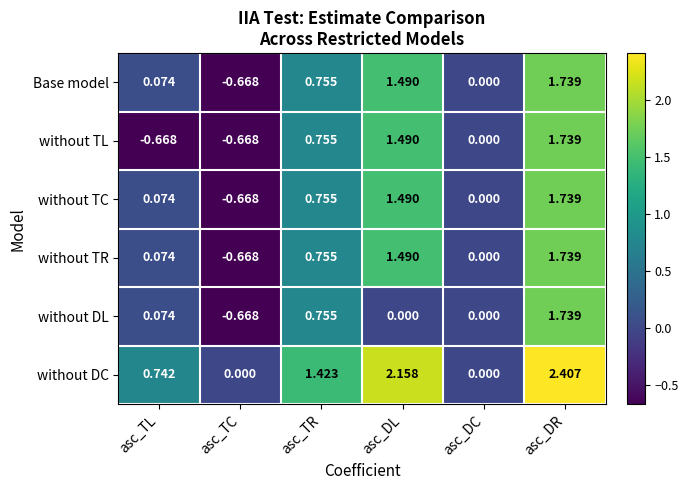

What is the maximum value shown in the chart?

2.4